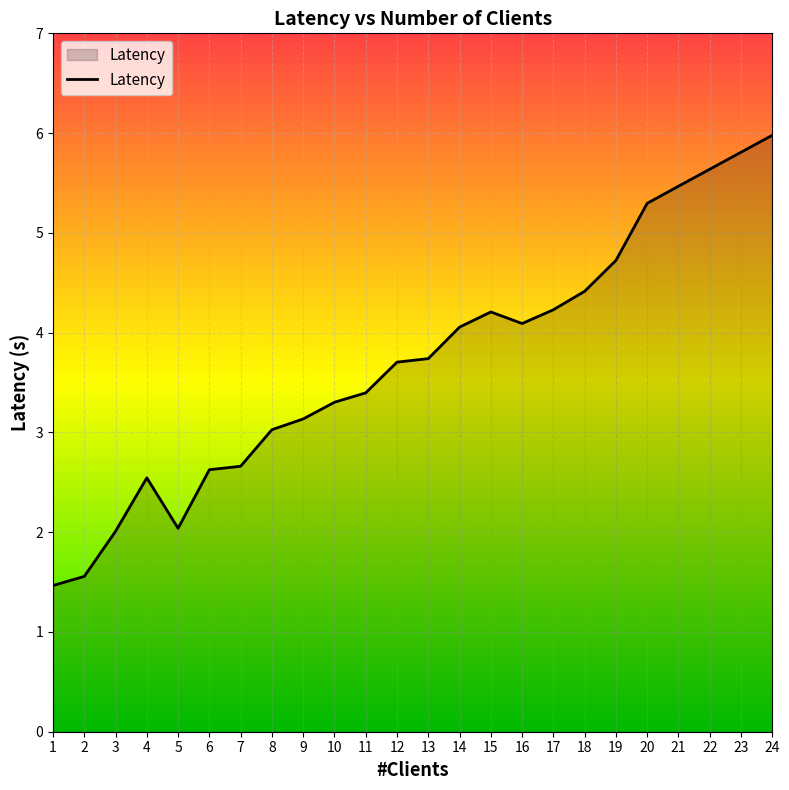

What is the average value?

3.7